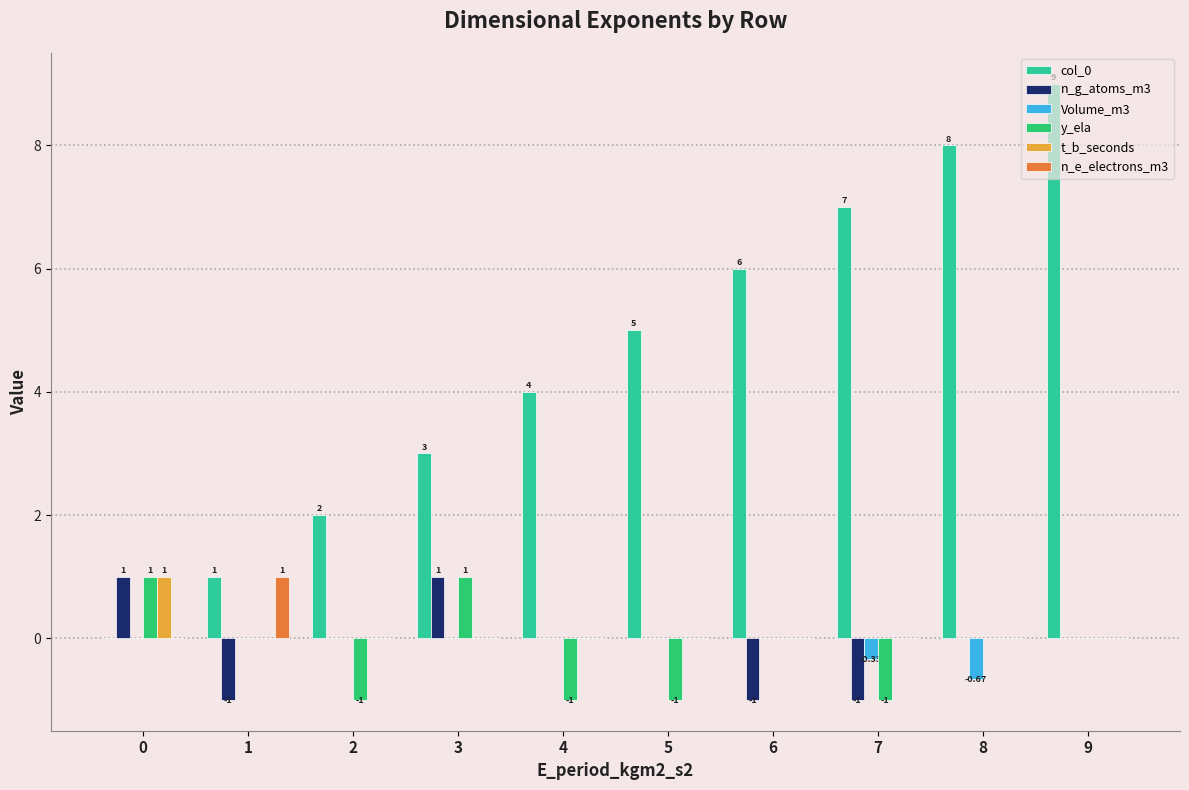

Are the bars grouped side by side (vs. stacked)?

Yes